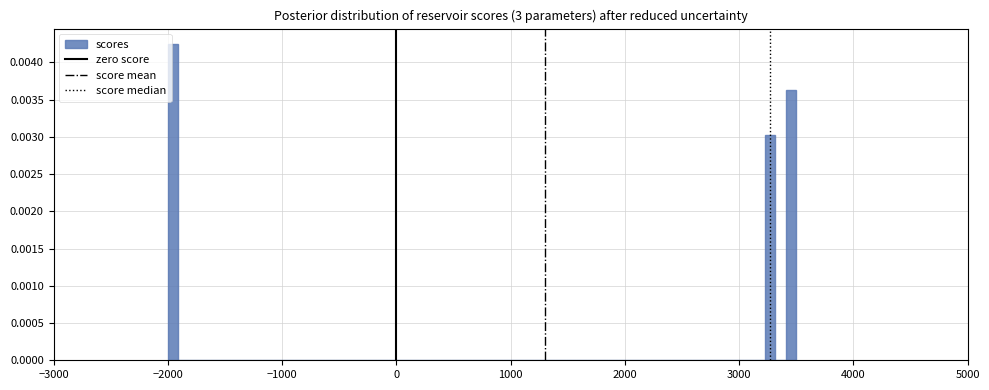

Around what value on the x-axis is the tallest bar? Give the approximate position of its centre, as read against the axis.

-2000